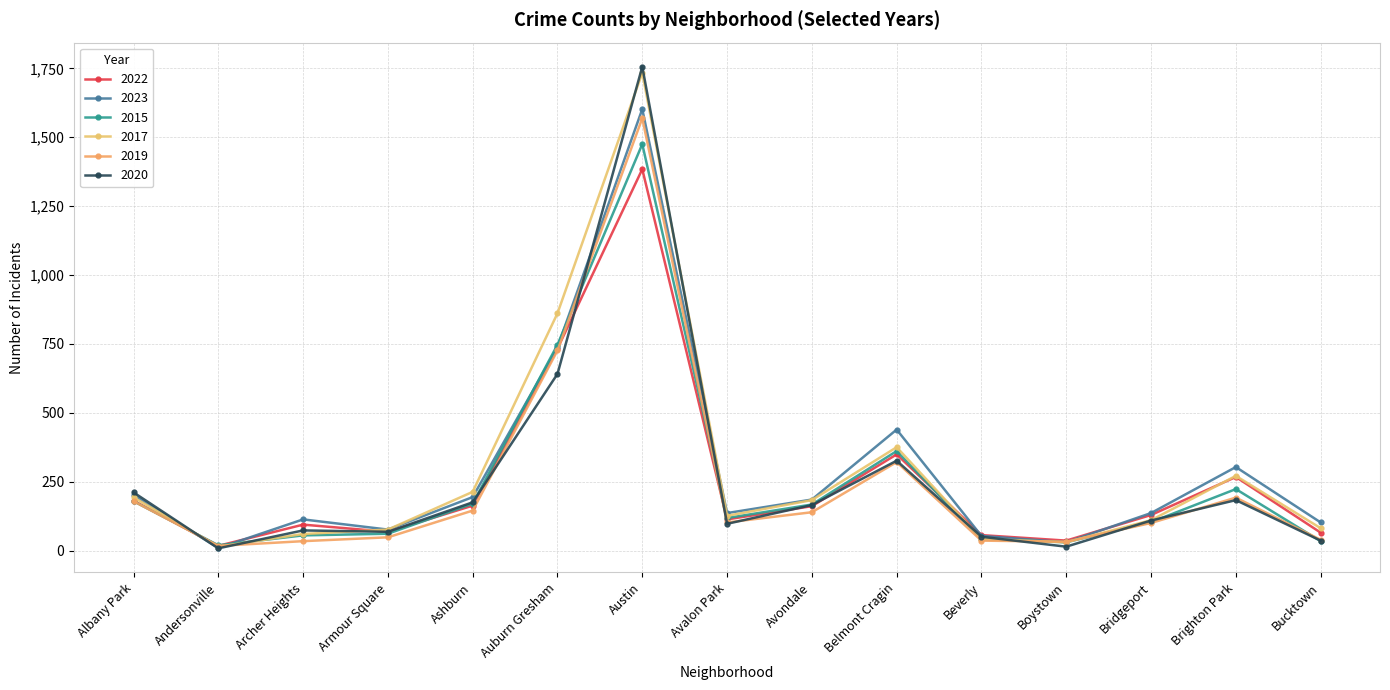

Which series has the widest spread of values?

2020